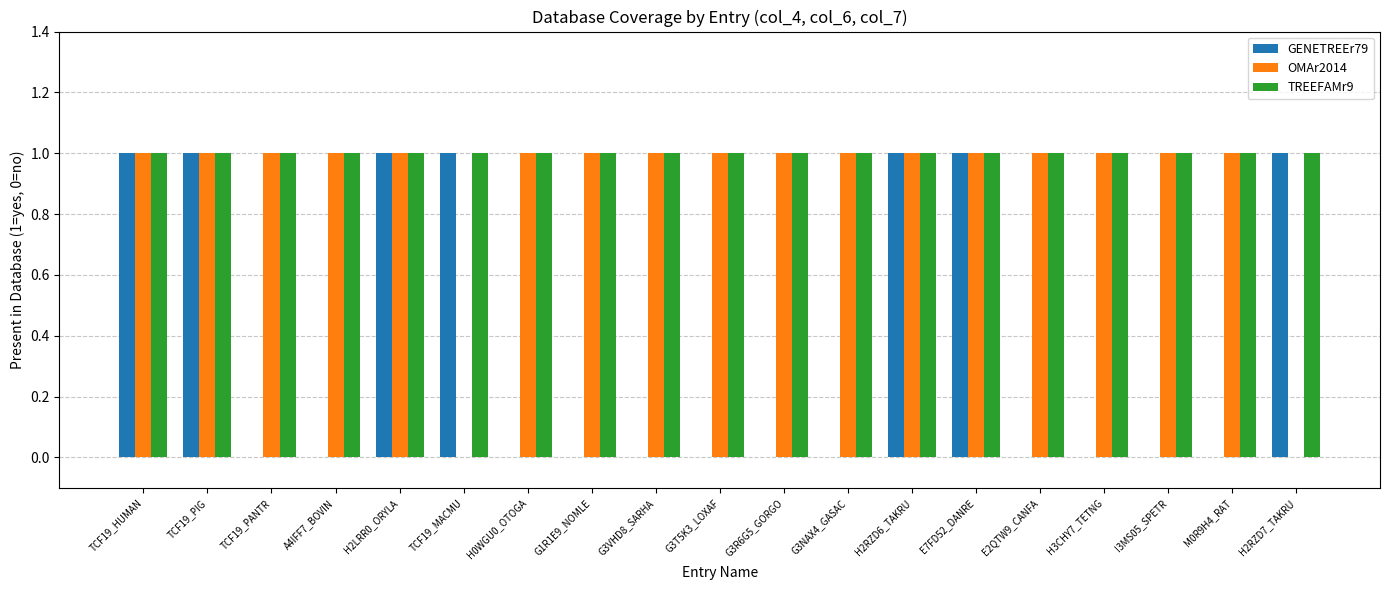

The OMAr2014 series shows 0 at TCF19_PANTR. True or false?

False